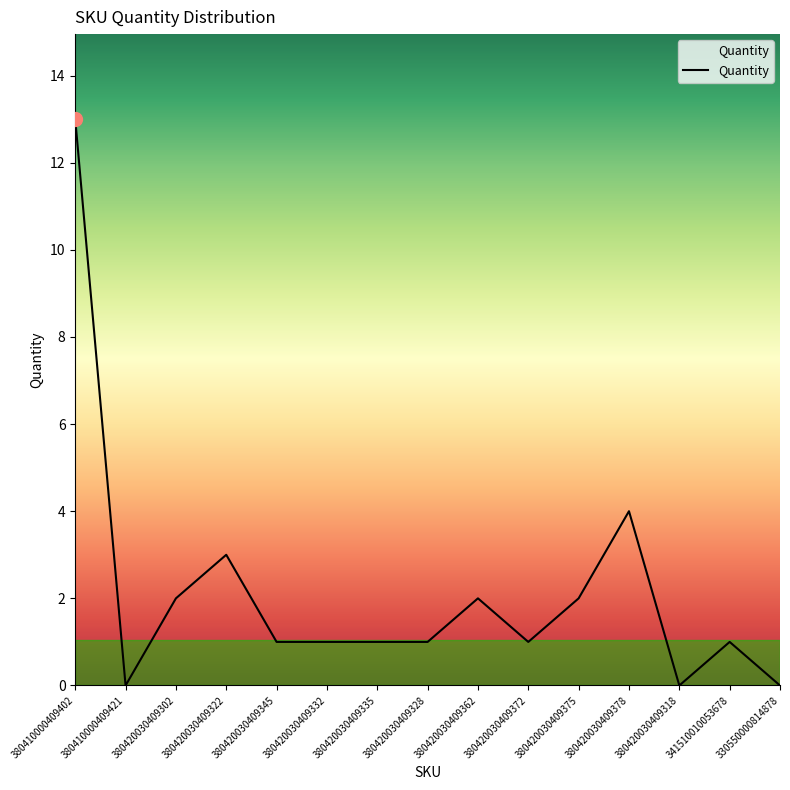

Reading right to left, what are all the values shown in this chart?

0	1	0	4	2	1	2	1	1	1	1	3	2	0	13